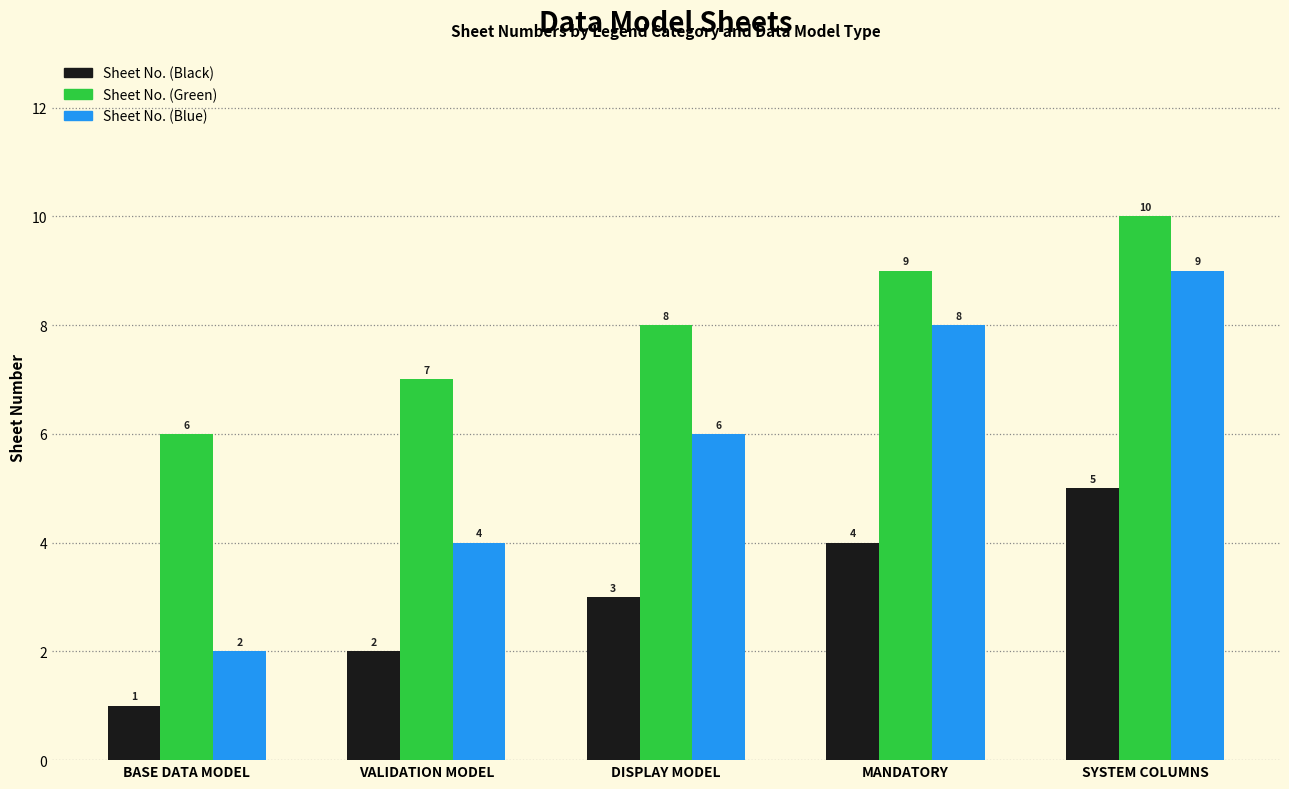

At which category does the chart reach its peak across all series?

SYSTEM COLUMNS